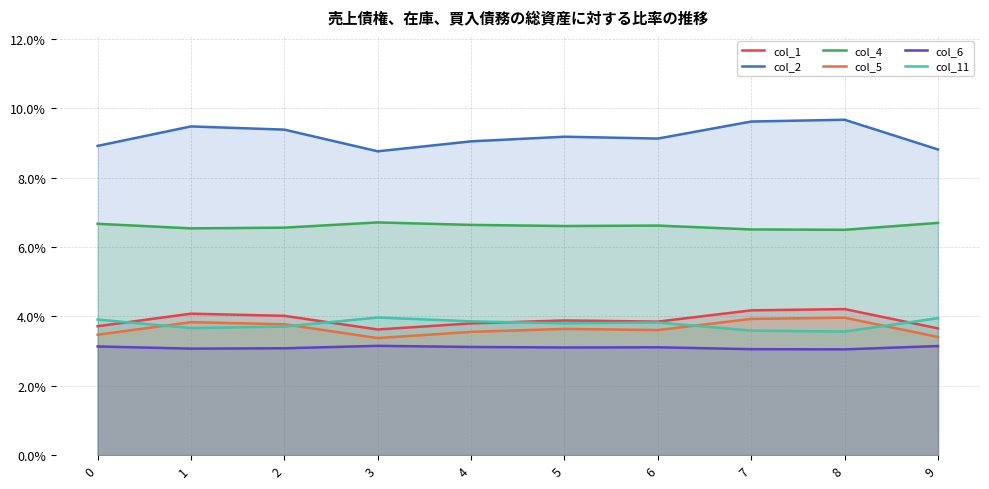

Which series has the widest spread of values?

col_2